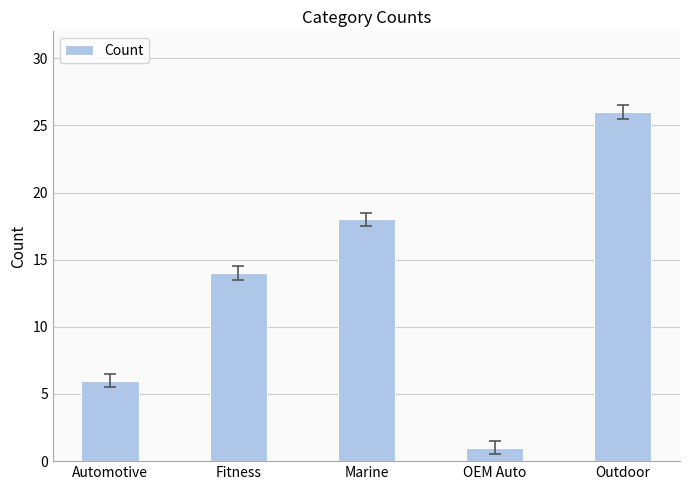

Which label corresponds to the smallest value in the chart?

OEM Auto